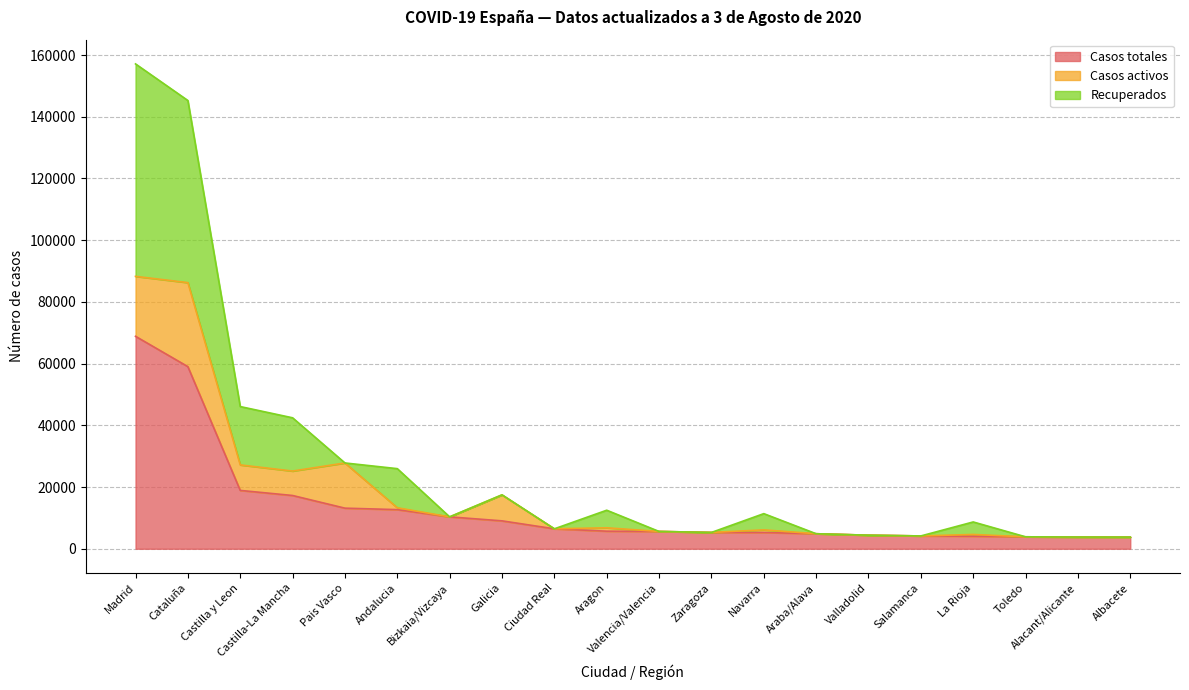

At how many categories does at least one series exceed 70562?

2